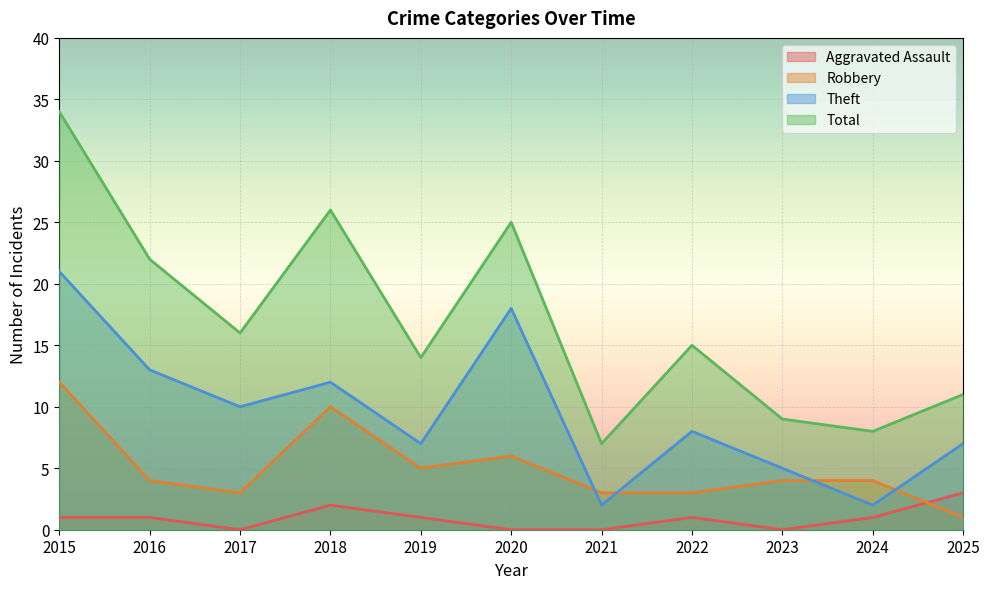

How many Aggravated Assault values are between 0 and 1?

9